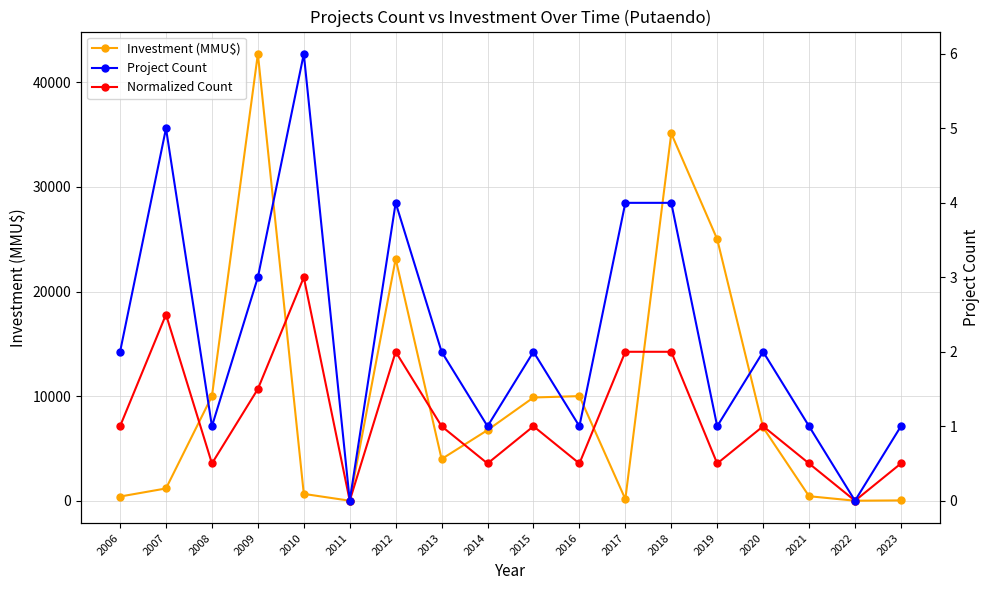

Which series has the widest spread of values?

Investment (MMU$)